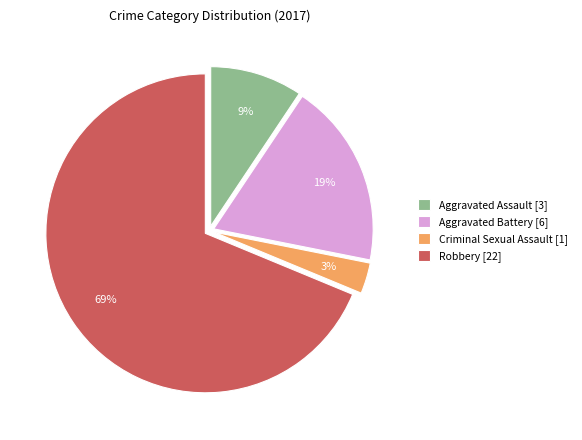

Do Aggravated Battery [6] and Robbery [22] together represent more than half of the pie?

Yes